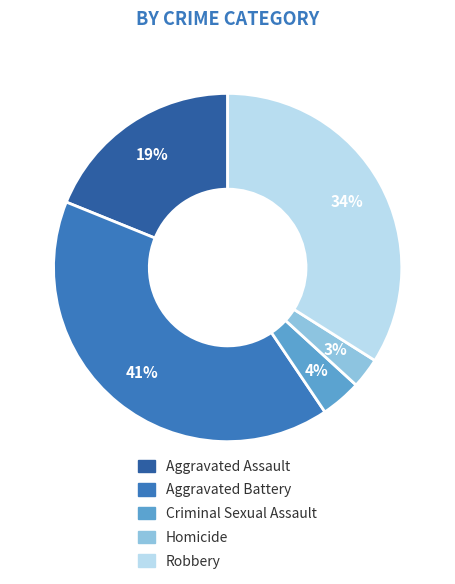

Does Aggravated Assault represent more than half of the total?

No